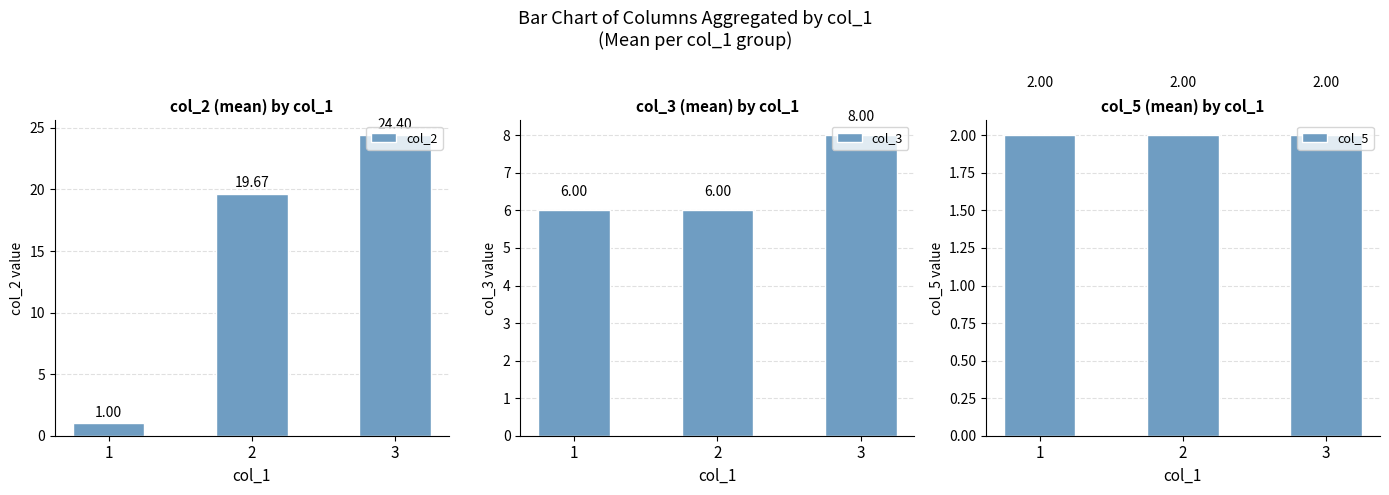

Reading right to left, extract all data points from this chart.

col_2: 3=24.4	2=19.7	1=1.0
col_3: 3=8.0	2=6.0	1=6.0
col_5: 3=2.0	2=2.0	1=2.0